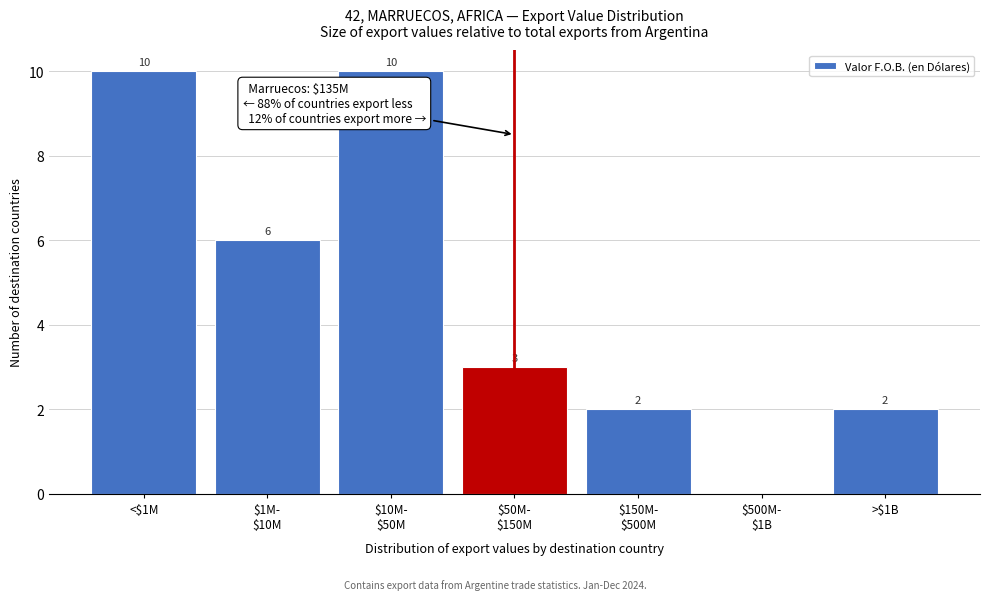

What is the maximum value shown in the chart?

10